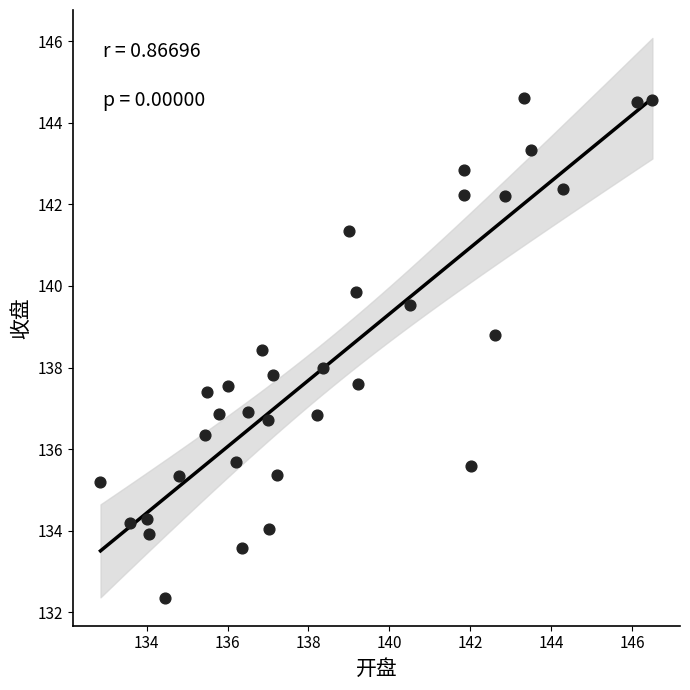

What is the range of Y values (max minus min)?

12.2